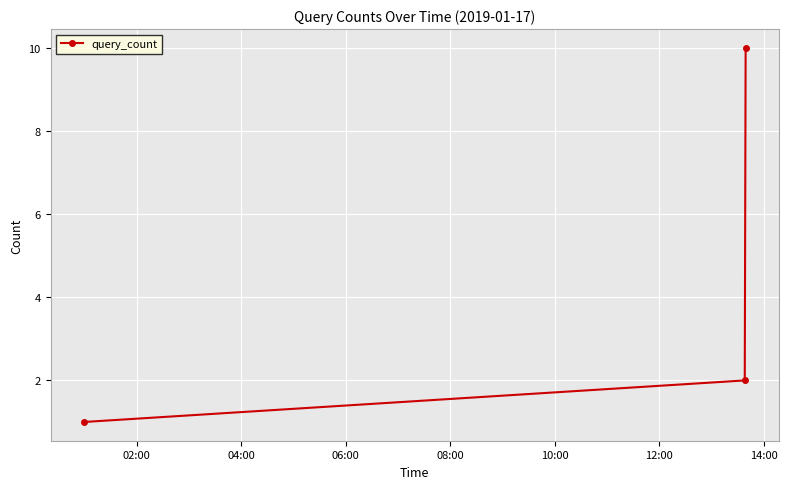

What is the average value?

4